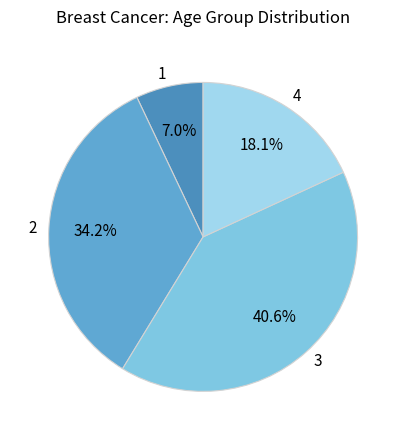

What is the ratio of the value at 1 to the value at 3?

0.2